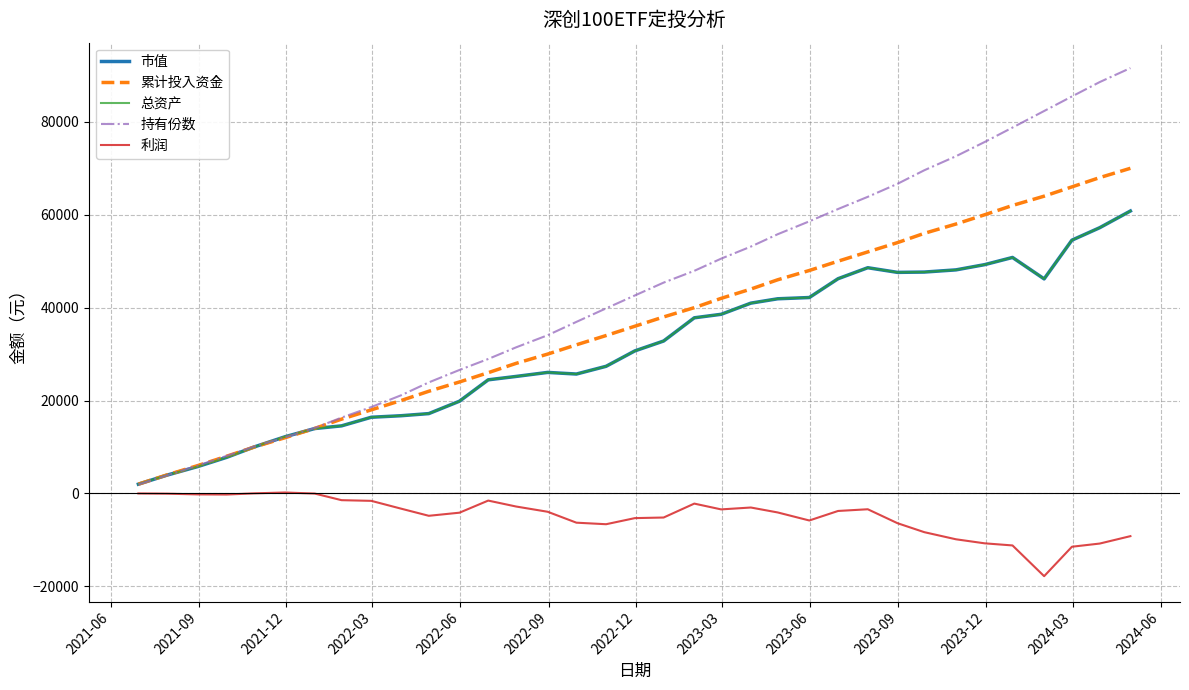

Does the chart display data point markers on the line(s)?

No